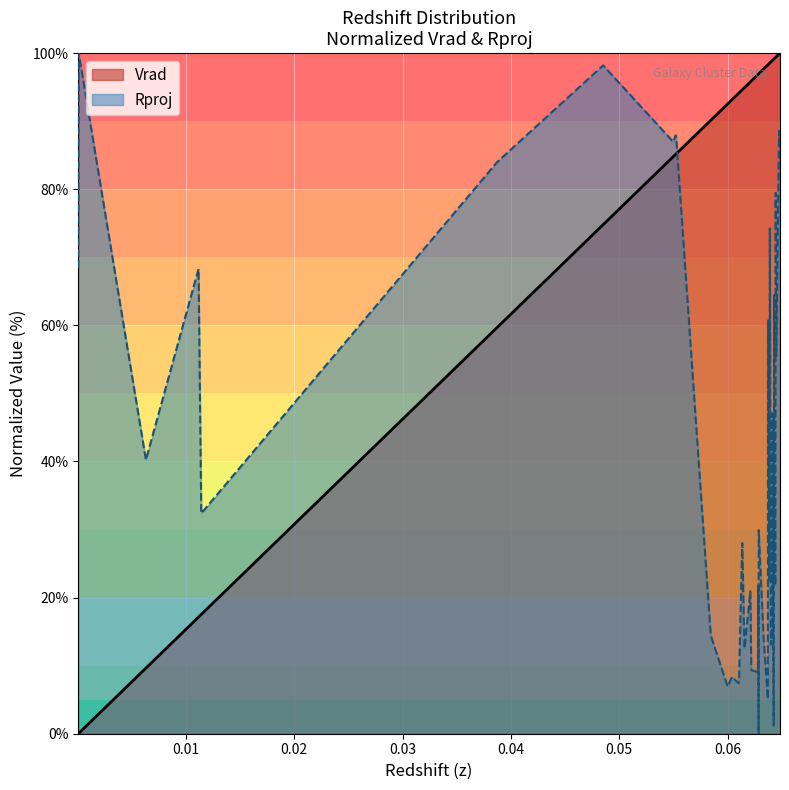

Rank the series by their maximum value, from highest to lowest.

Vrad, Rproj